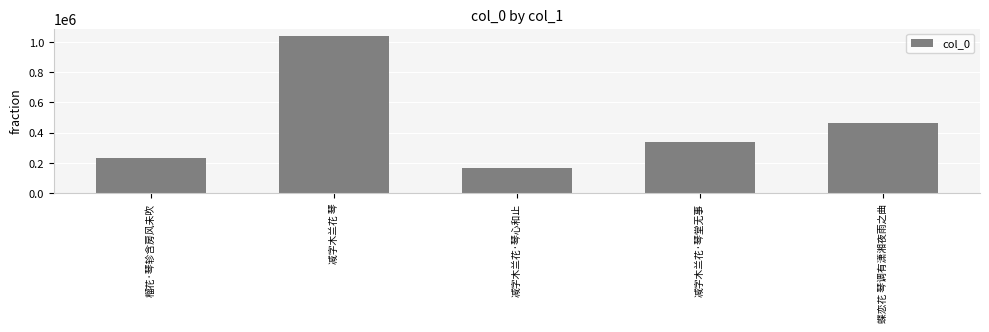

What is the average value?

448257